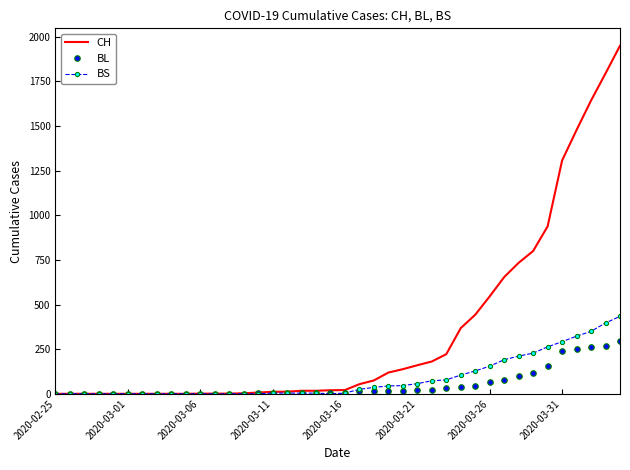

What is the maximum value for BL?

298